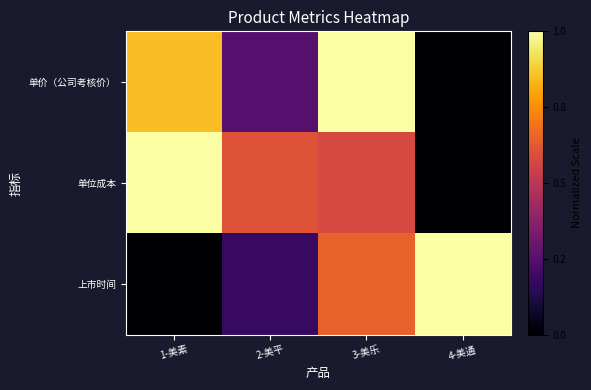

Reading right to left, what are all the values shown in this chart?

单价（公司考核价）: 4-美通=0.0	3-美乐=1.0	2-美平=0.2	1-美素=0.8
单位成本: 4-美通=0.0	3-美乐=0.6	2-美平=0.6	1-美素=1.0
上市时间: 4-美通=1.0	3-美乐=0.6	2-美平=0.2	1-美素=0.0